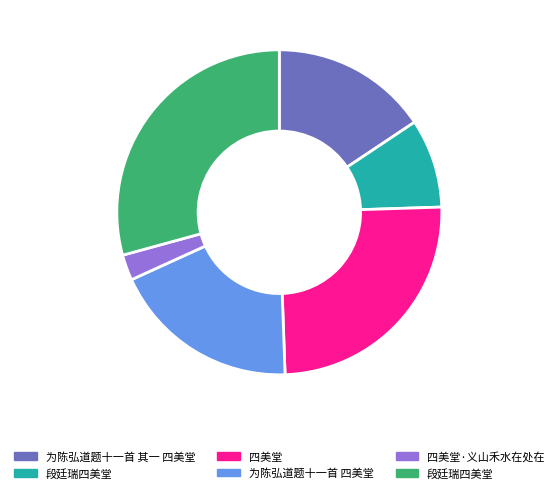

Is there any slice that represents more than half of the pie?

No